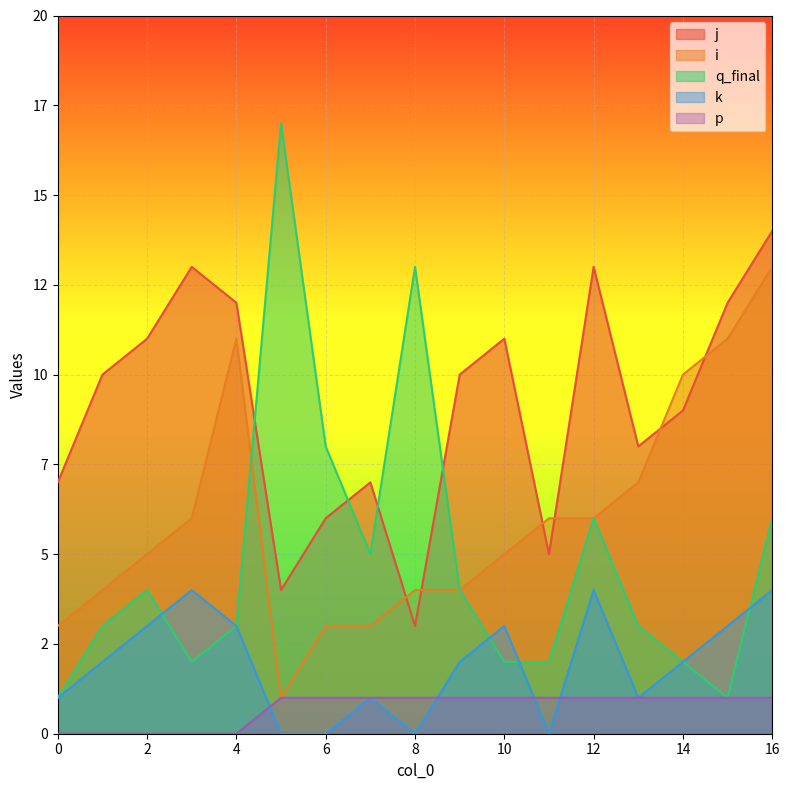

At how many categories does at least one series exceed 11?

7